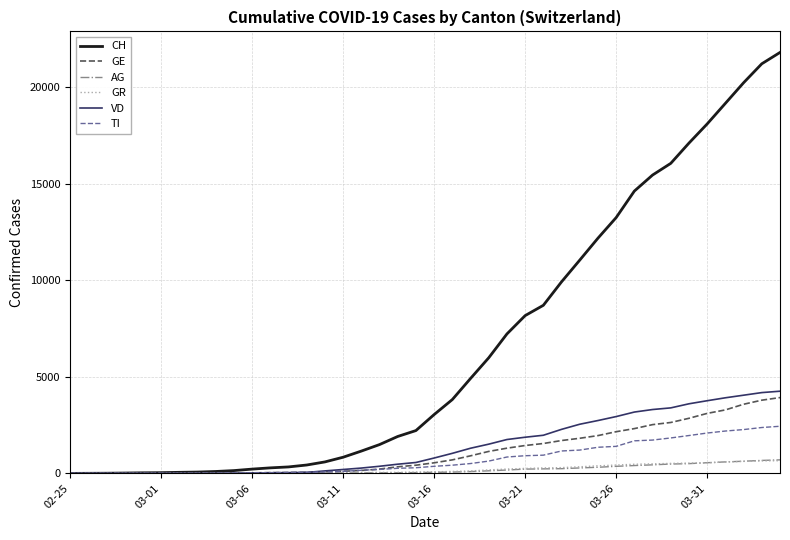

Which series has the largest total across all categories?

CH